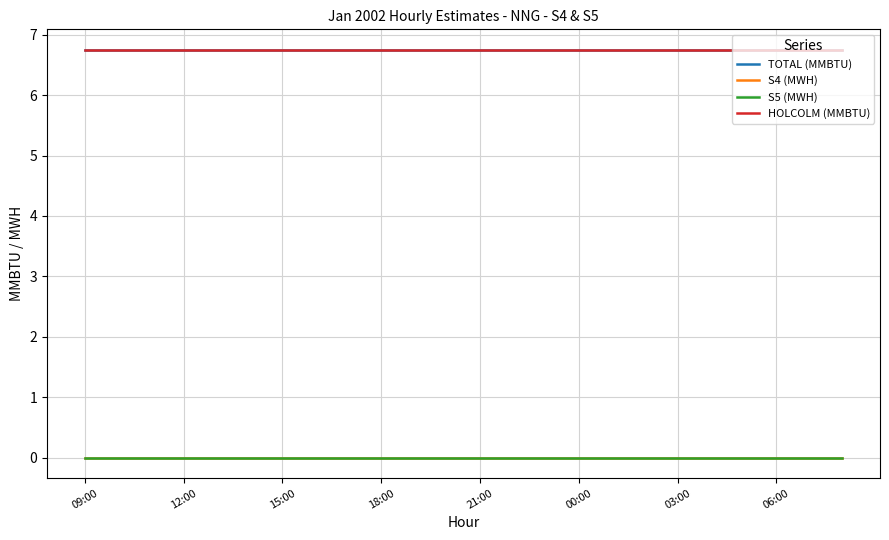

What is the value of the TOTAL (MMBTU) point at the 10th from the left?

6.8